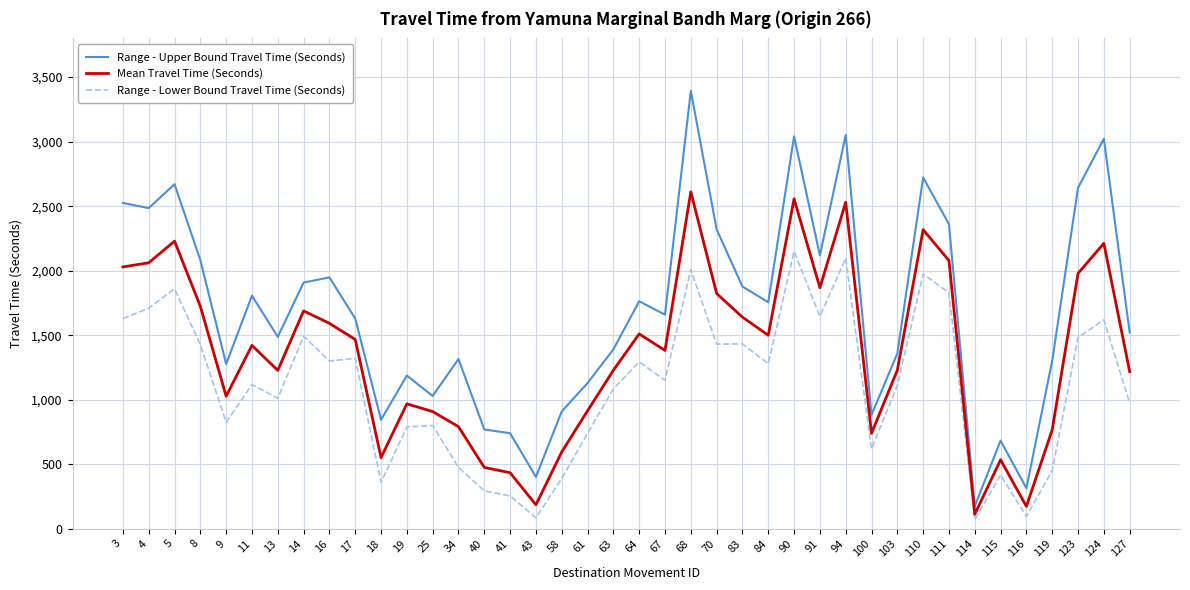

What is the approximate value of Range - Lower Bound Travel Time (Seconds) at 3, to the nearest 10?

1630